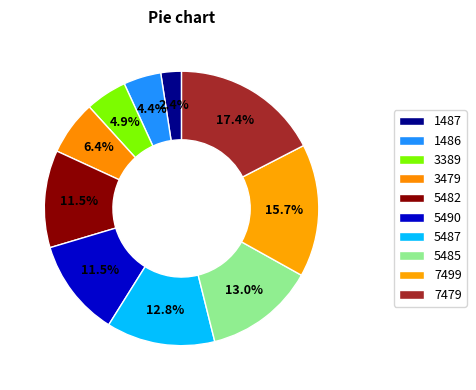

Is there a majority slice in this chart?

No